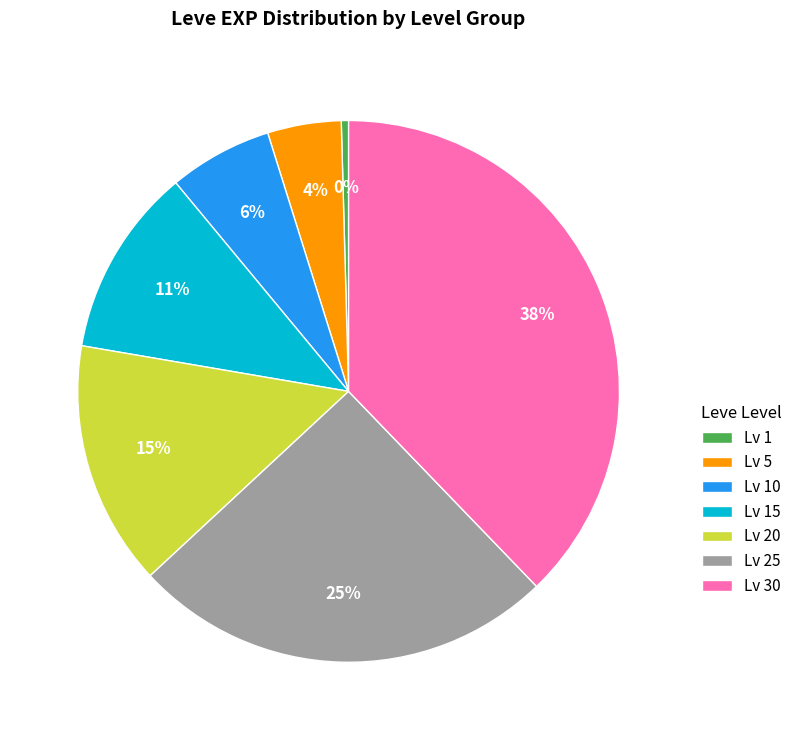

Count the number of slices in the pie.

7